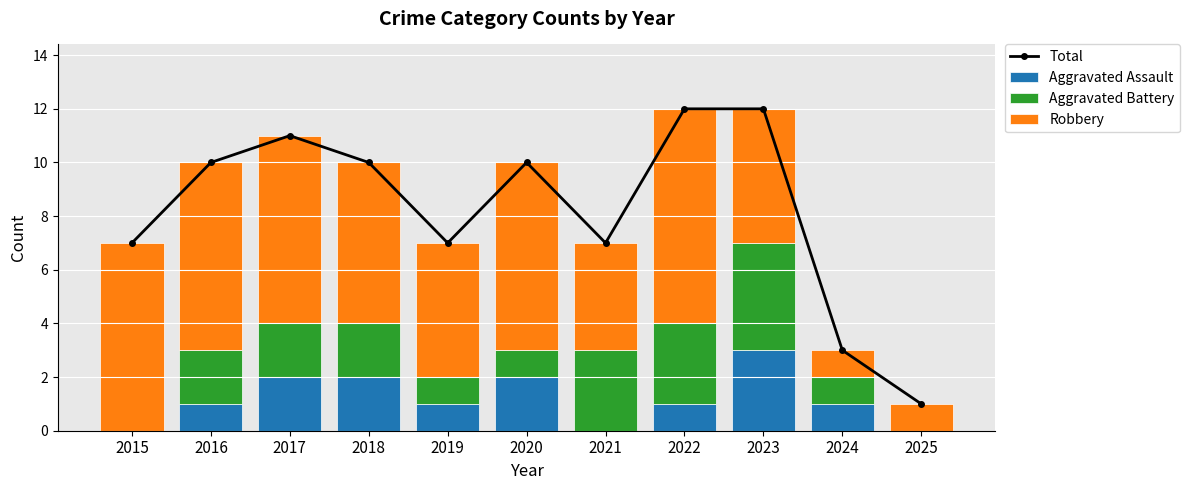

At which category is the sum across all series the highest?

2022